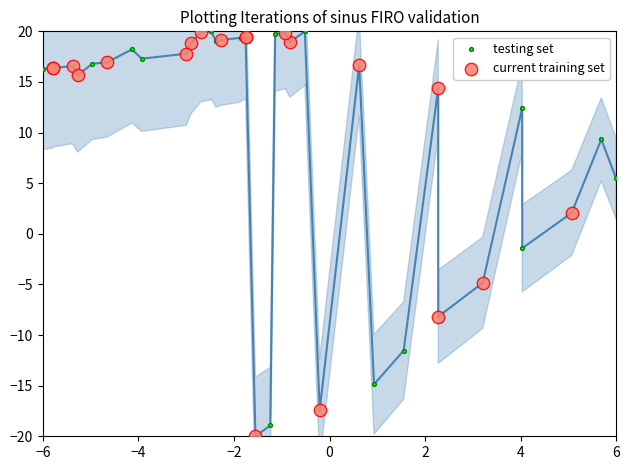

What are all the series names shown in the legend?

testing set, current training set